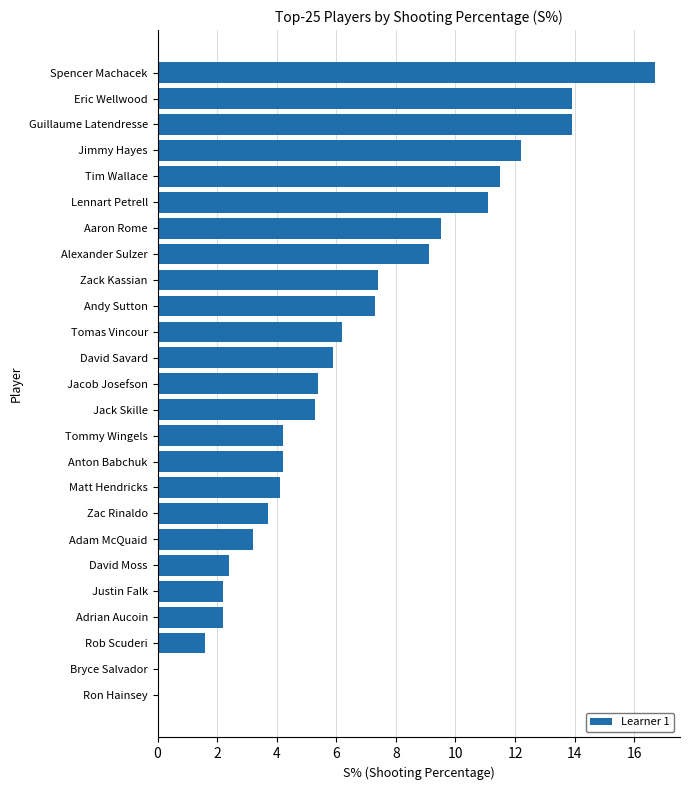

What is the maximum value shown in the chart?

16.7